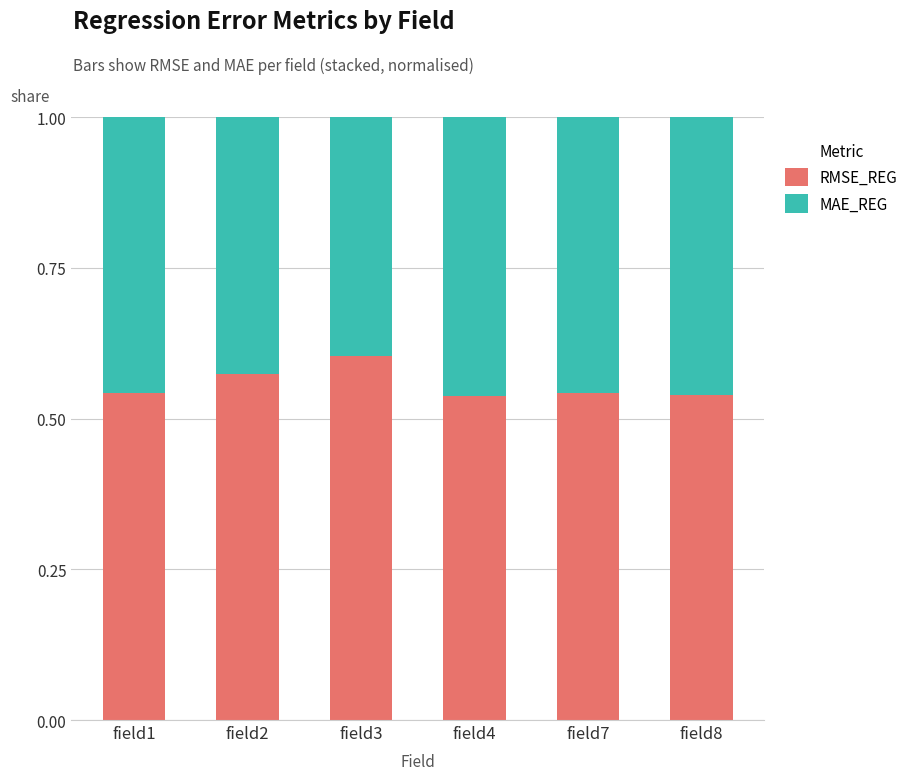

Which category has the highest value in the RMSE_REG series?

field3